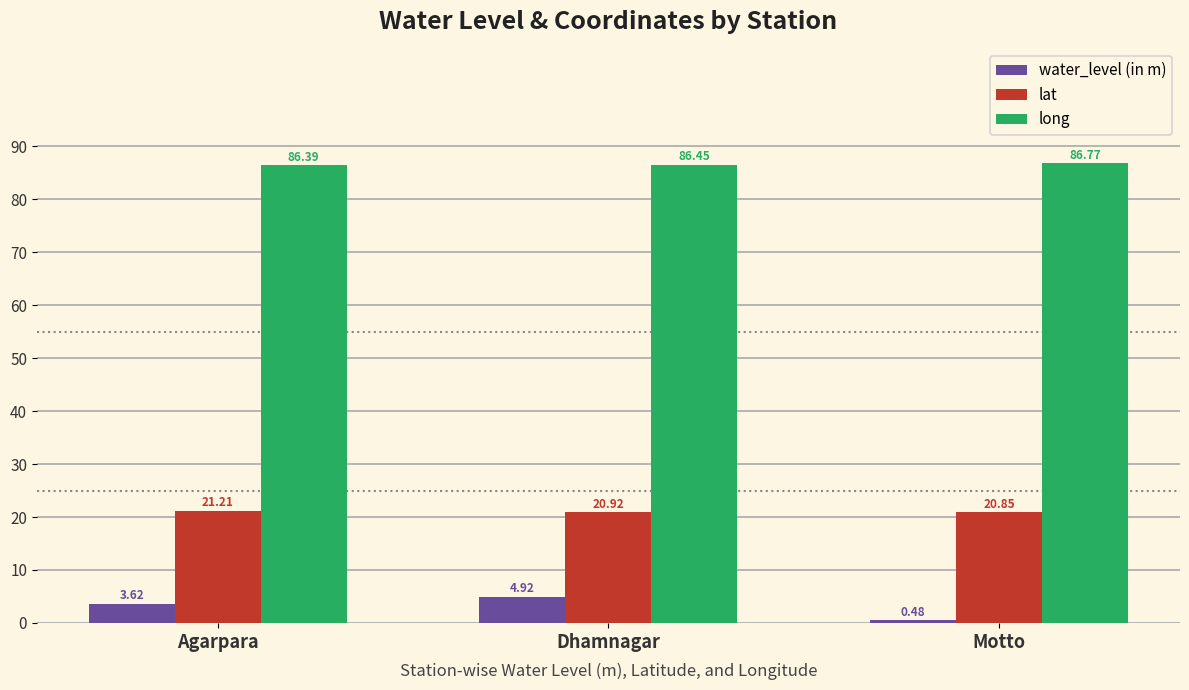

Which label corresponds to the smallest value in the chart?

Motto